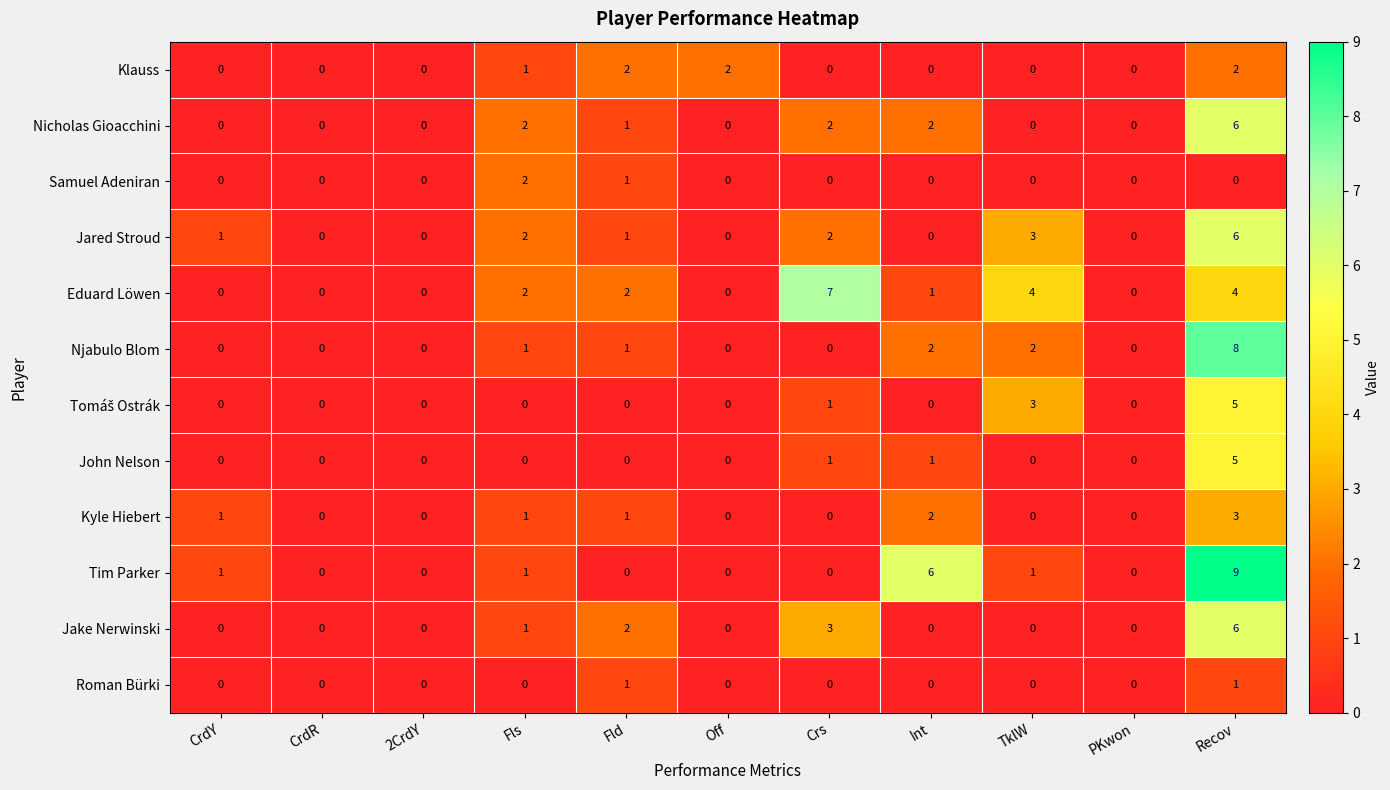

The value of John Nelson at Fls is -3. True or false?

False